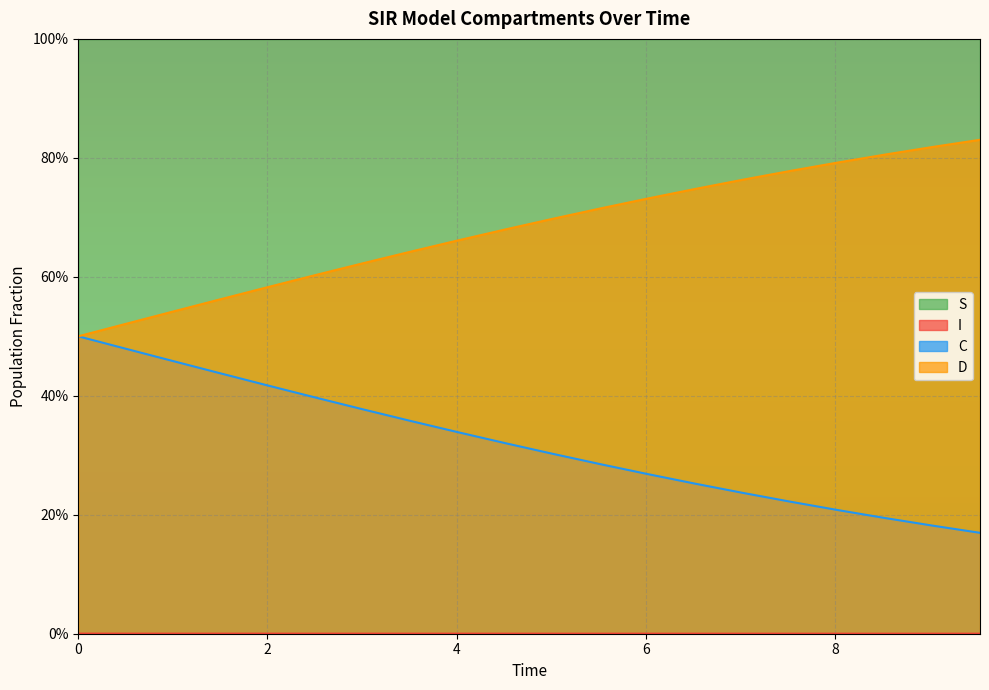

What is the lowest value of the D series?

0.5